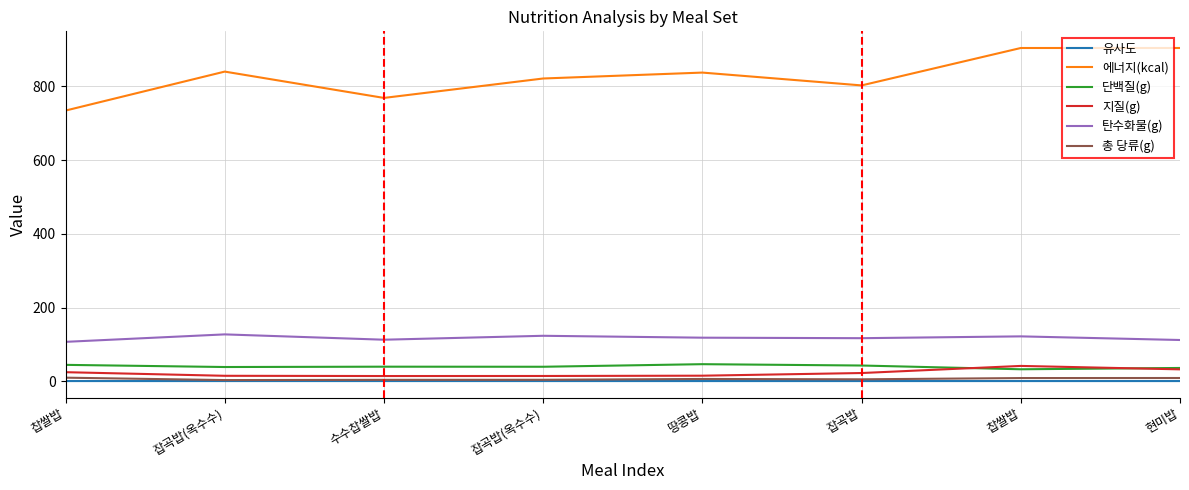

What are all the series names shown in the legend?

유사도, 에너지(kcal), 단백질(g), 지질(g), 탄수화물(g), 총 당류(g)